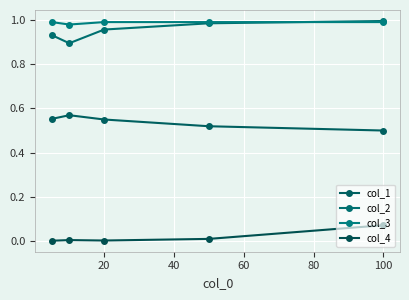

How many lines are shown in the chart?

4